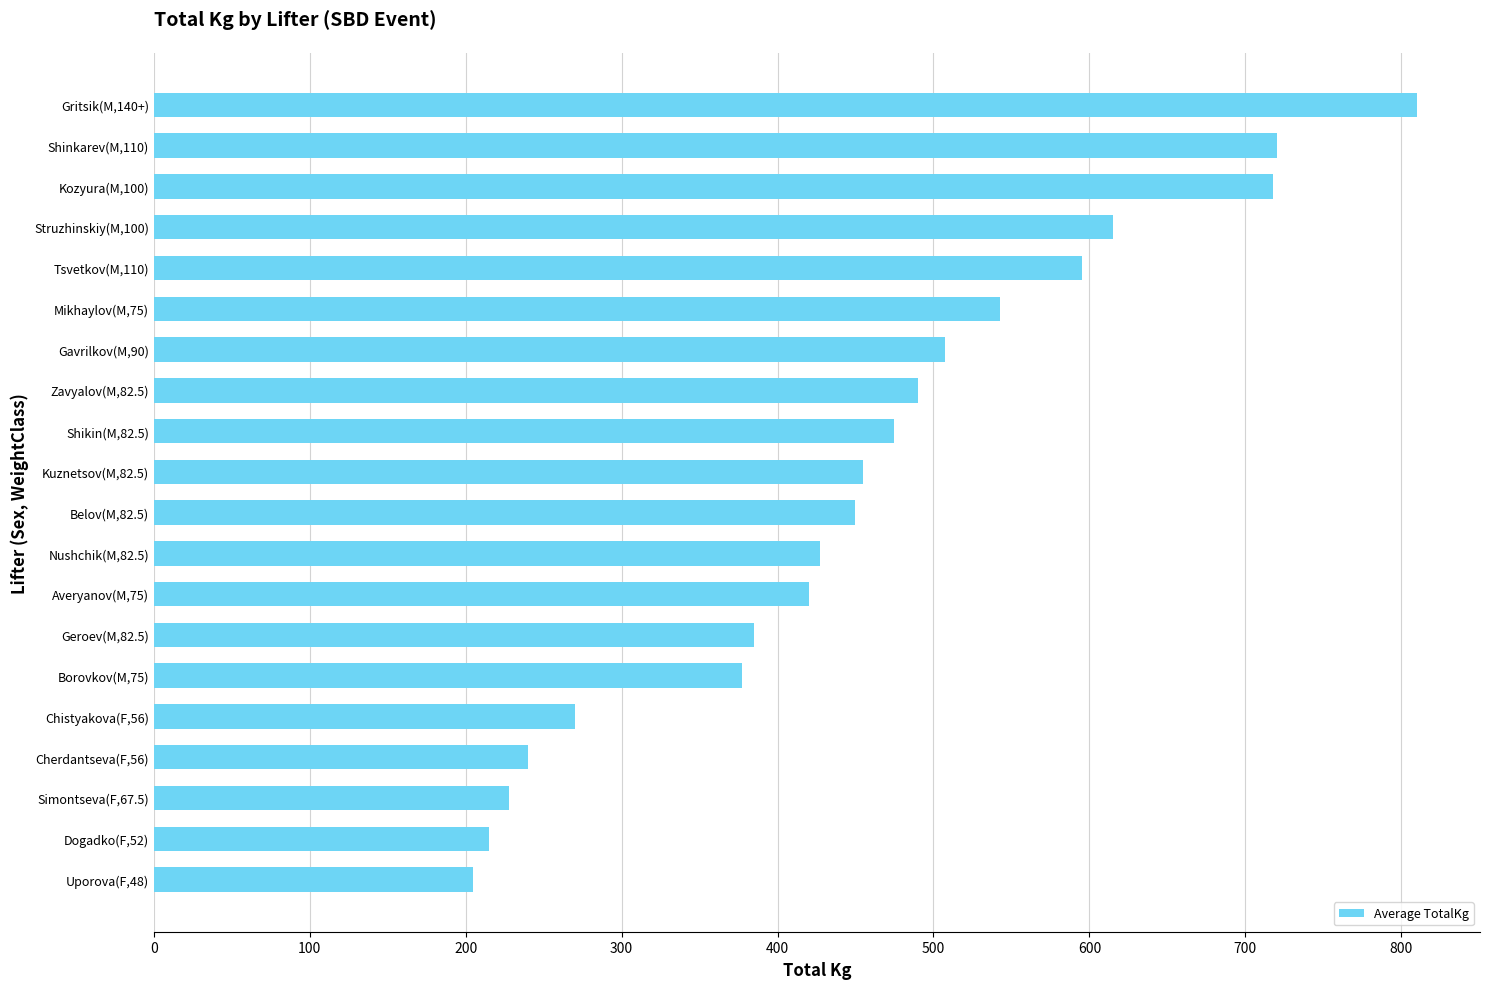

What is the approximate value at Chistyakova(F,56)?

270.0